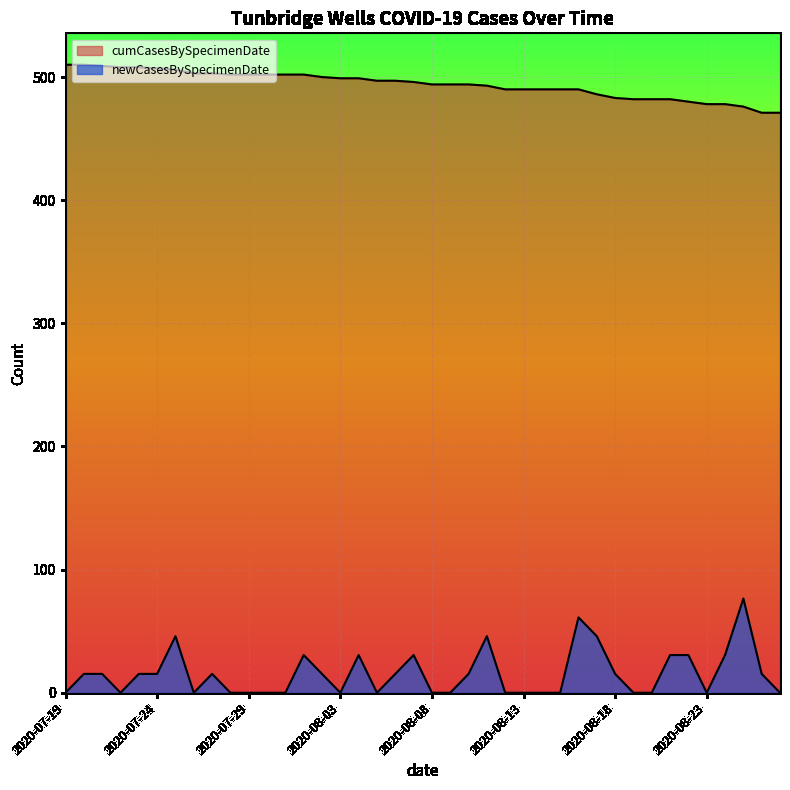

How many distinct data groups are displayed?

2